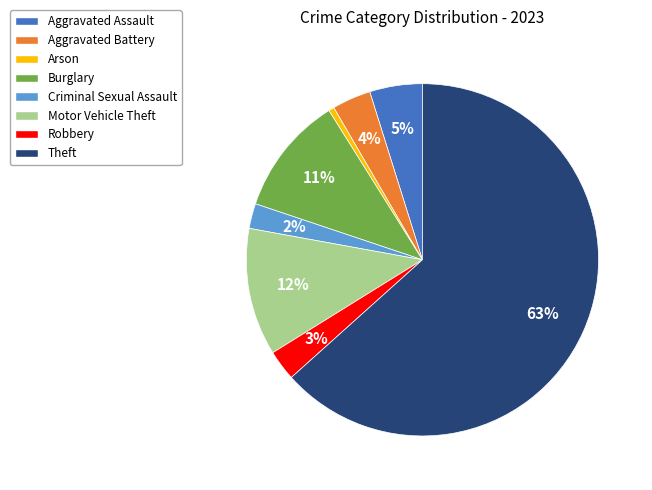

How many segments does this pie chart have?

8